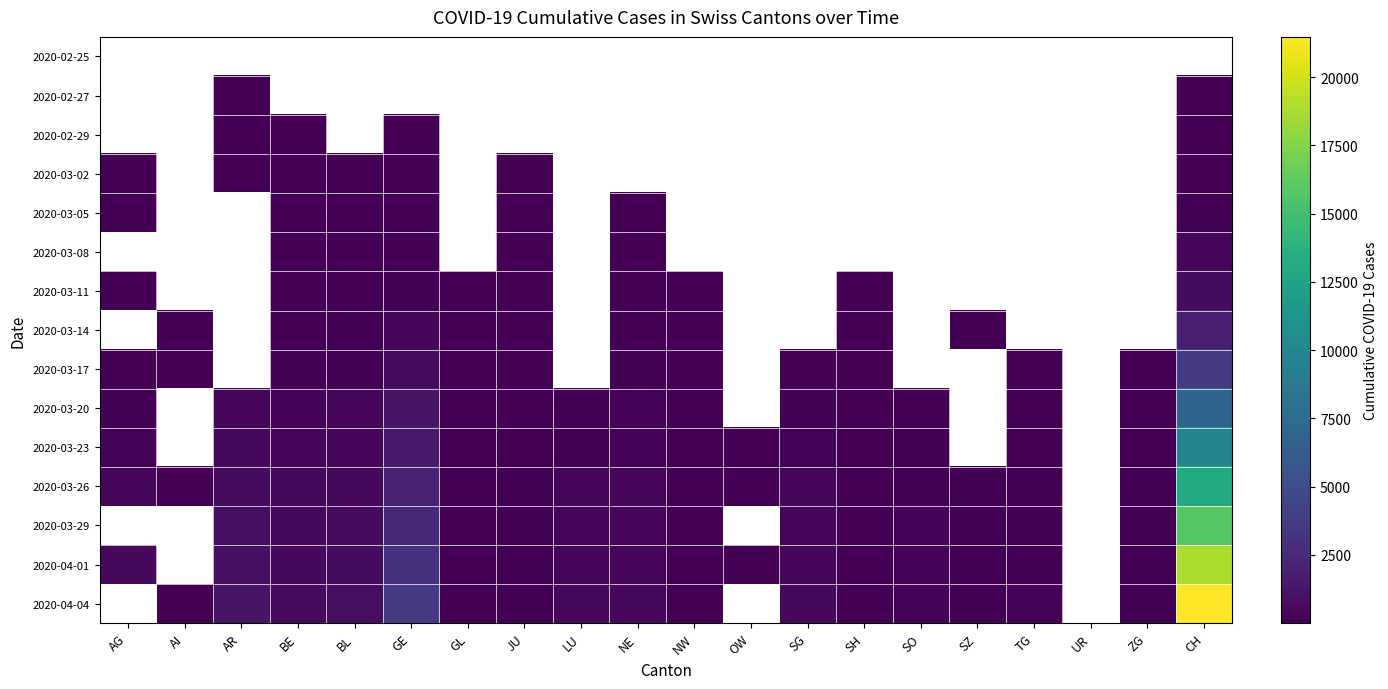

How many series are shown in this chart?

15